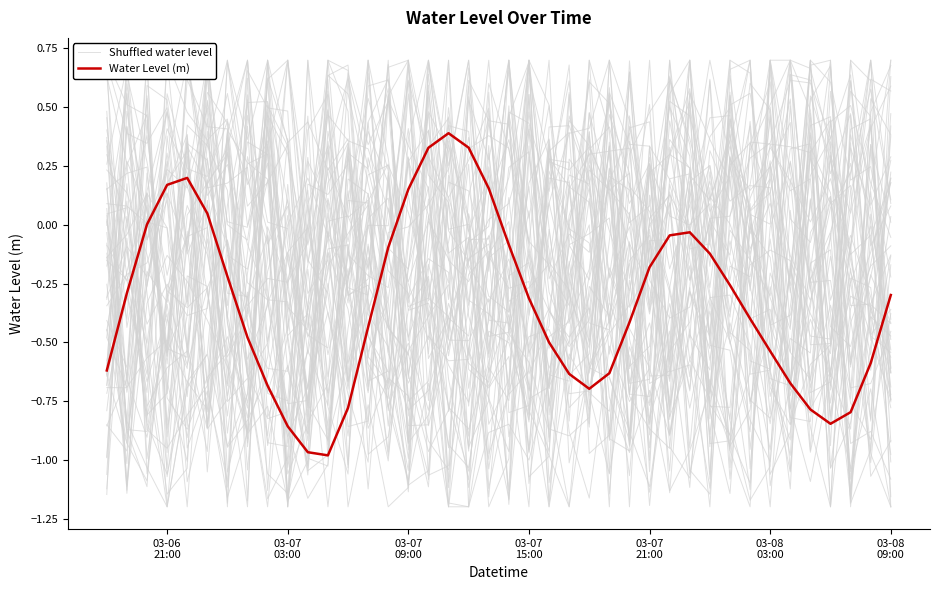

The value of Water Level (m) at 03-08
03:00 is 0.1. True or false?

False